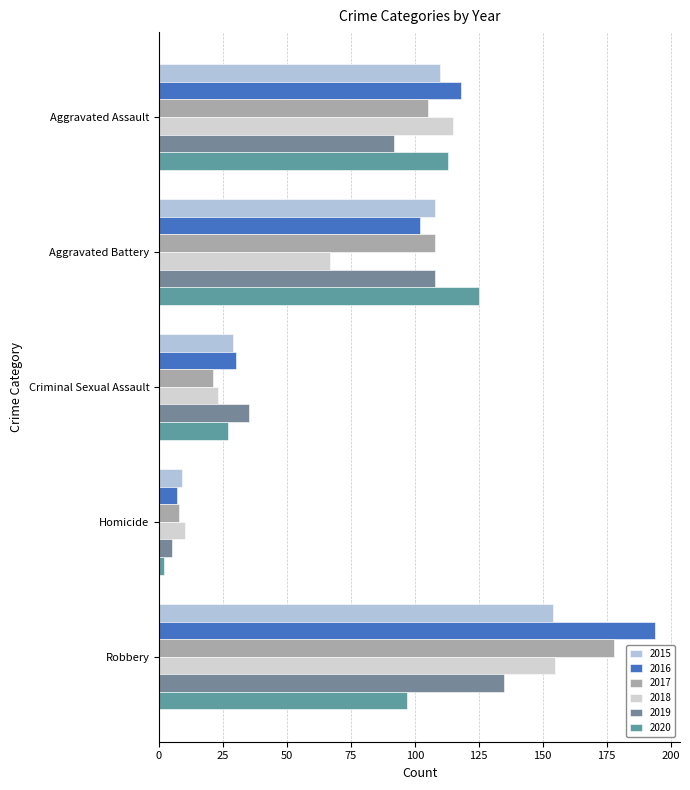

How many data points in 2018 are less than 67?

2